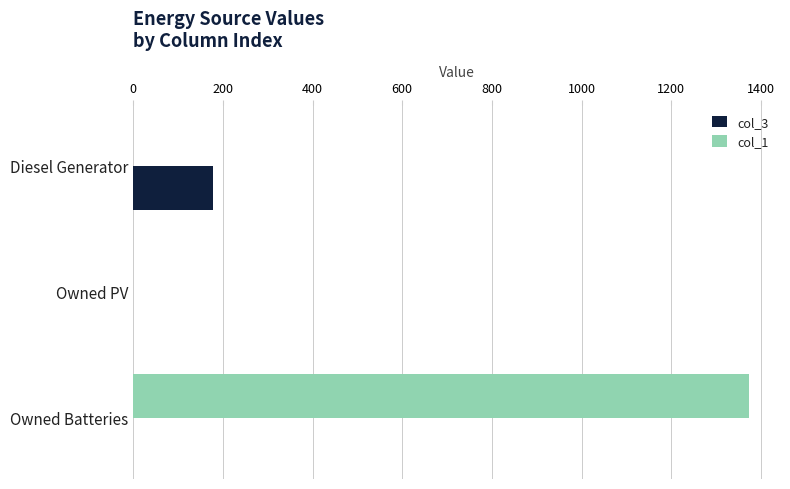

The col_1 series shows 0 at Diesel Generator. True or false?

True